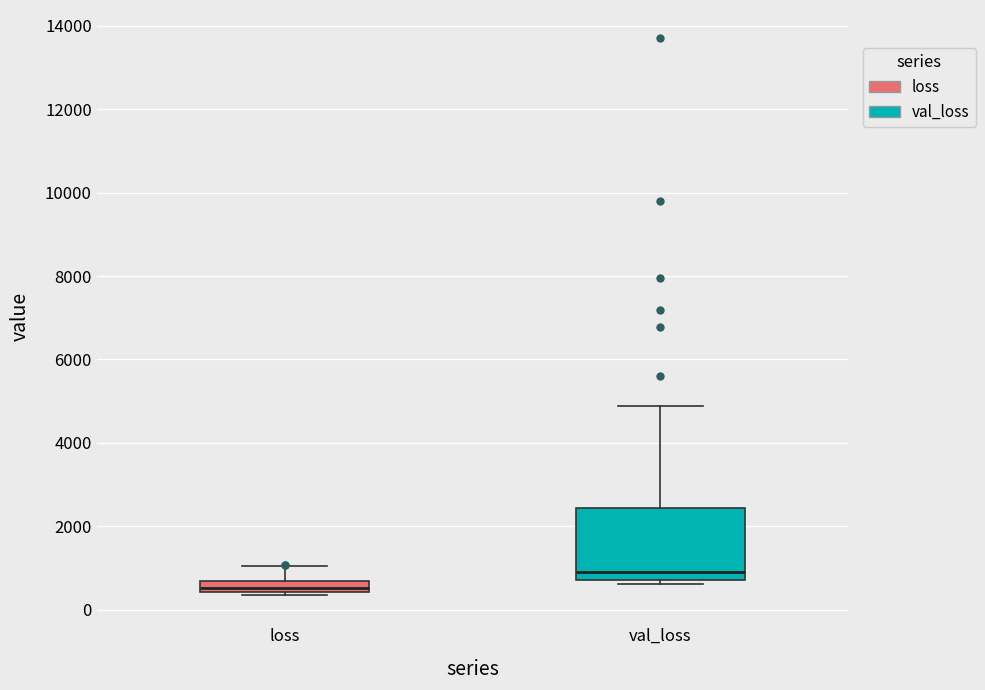

Which box has the highest median line?

val_loss